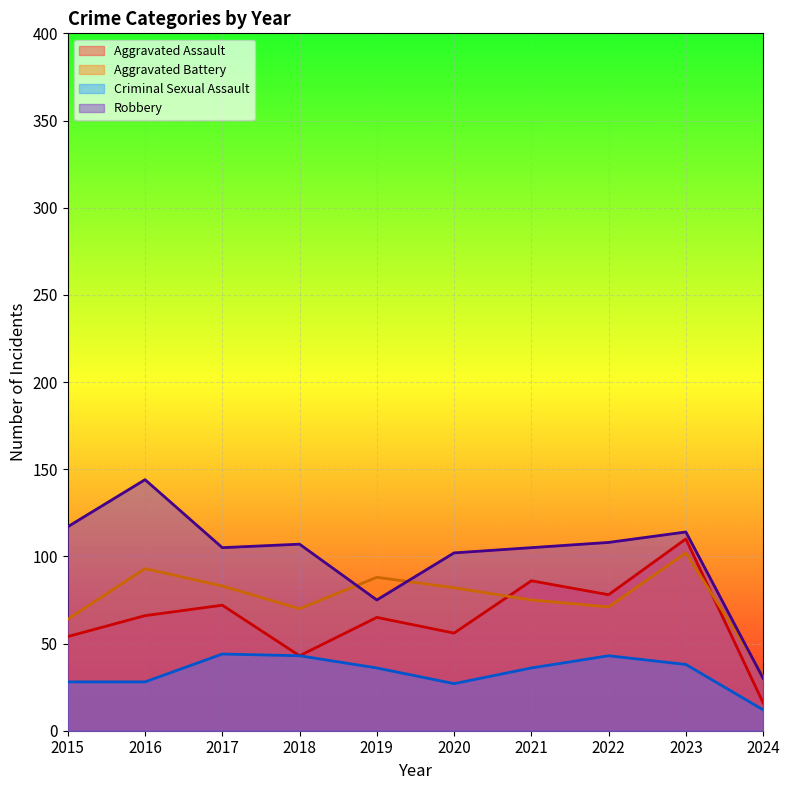

List the series in order of their peak value, lowest first.

Criminal Sexual Assault, Aggravated Battery, Aggravated Assault, Robbery